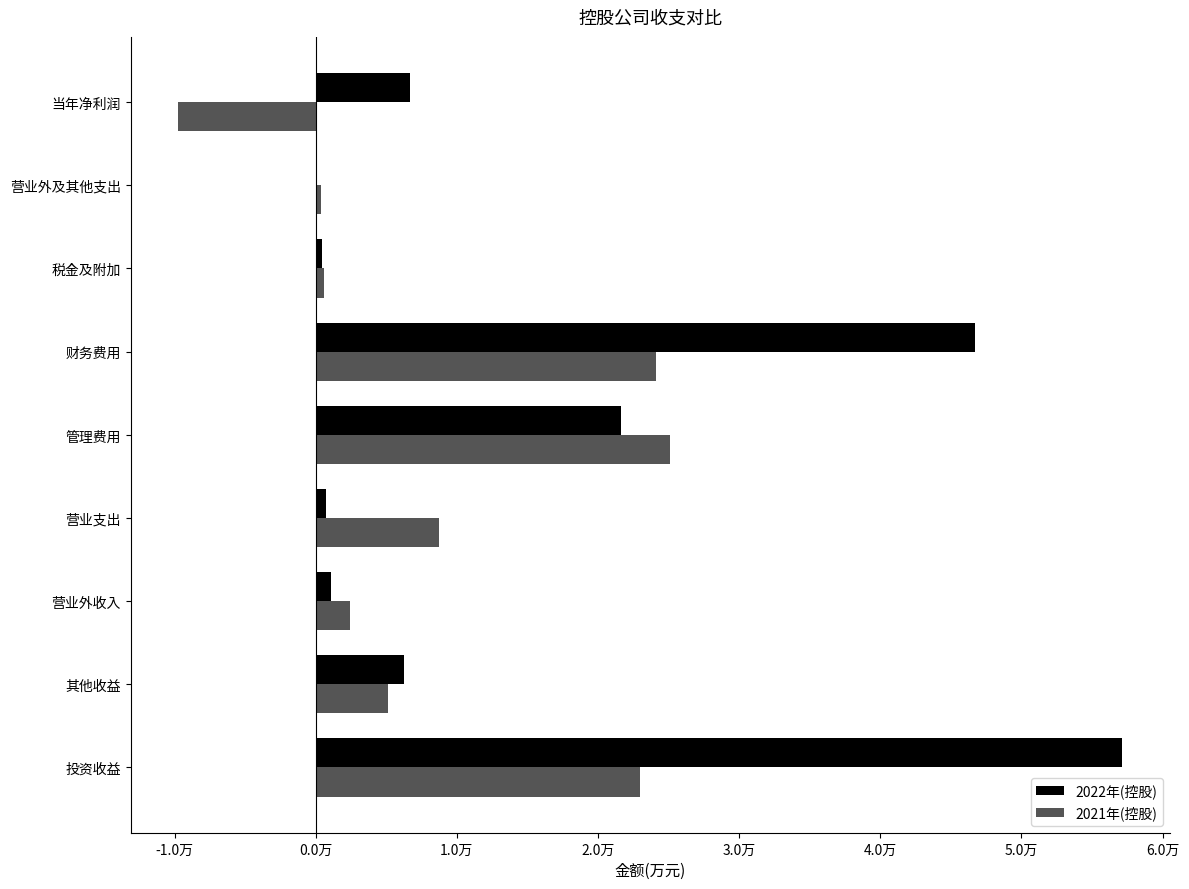

Reading left to right, extract all data points from this chart.

2022年(控股): 57148.1	6238.4	1072.6	730.6	21610.9	46735.2	423.9	57.1	6658.9
2021年(控股): 22957.5	5134.5	2426.5	8724.1	25106.0	24124.7	609.9	391.9	-9760.0